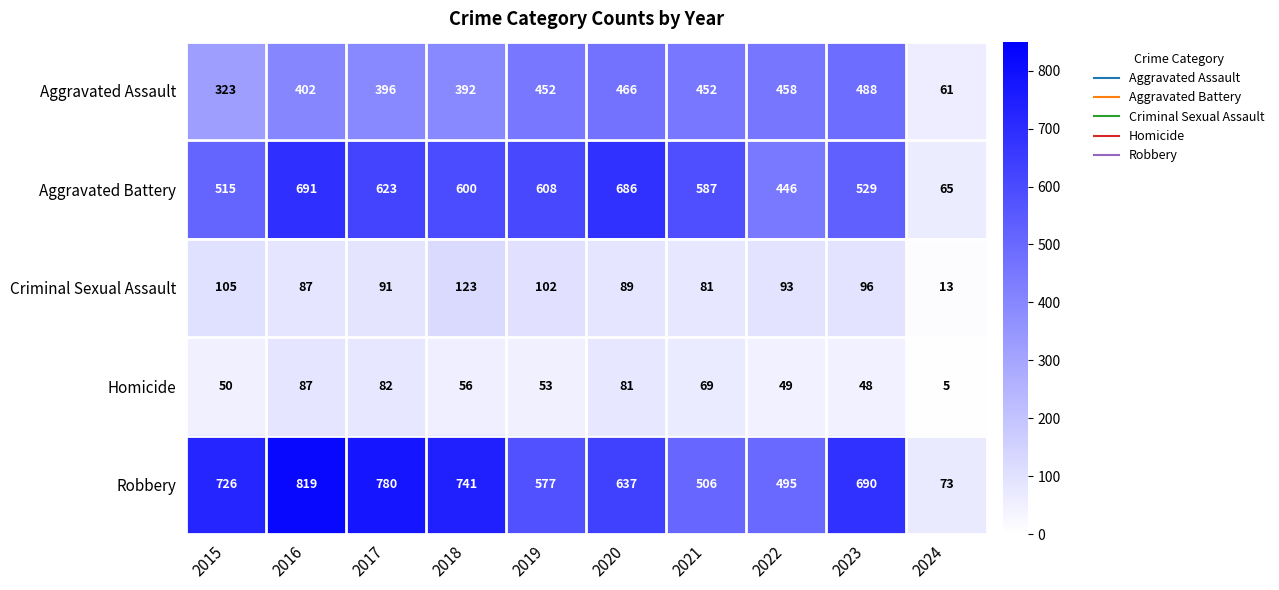

At which category is the sum across all series the highest?

2016